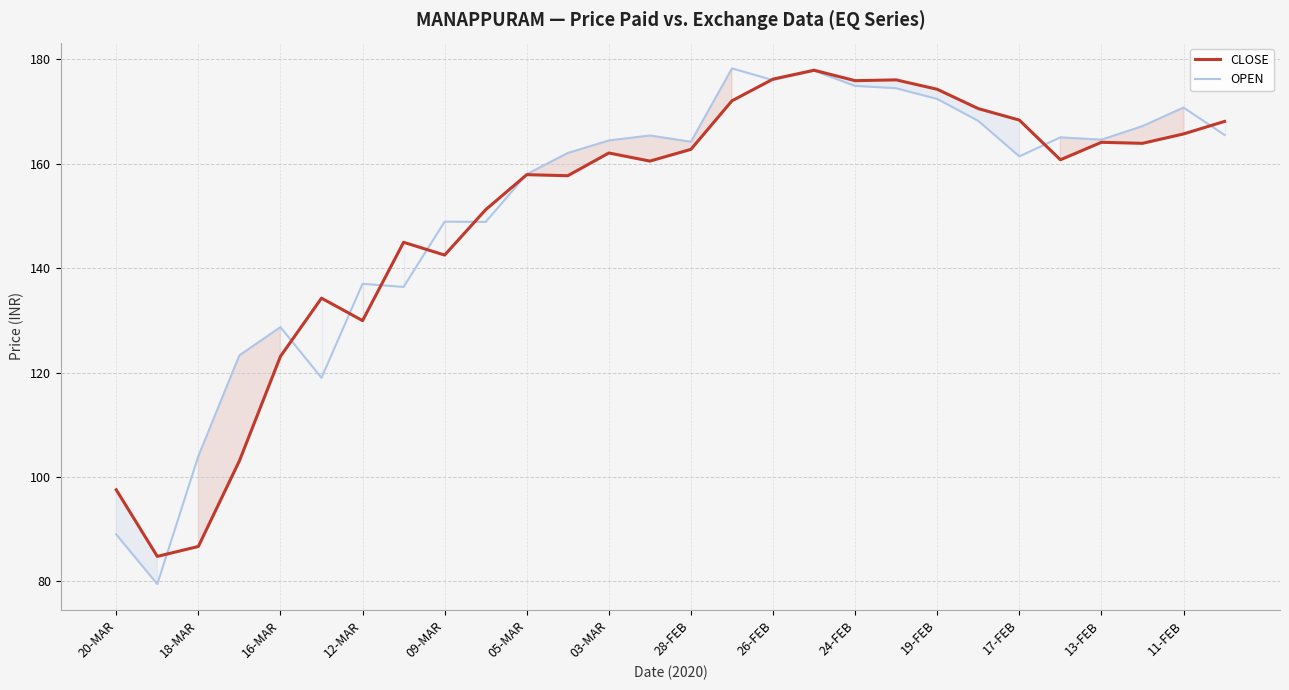

List the series in order of their peak value, lowest first.

CLOSE, OPEN